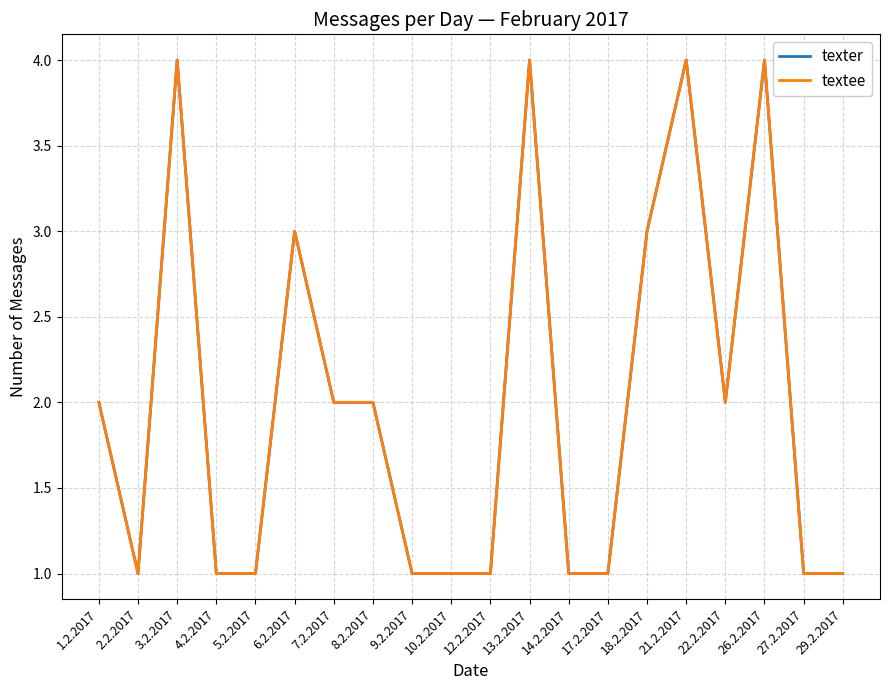

The value of textee at 17.2.2017 is 1. True or false?

True